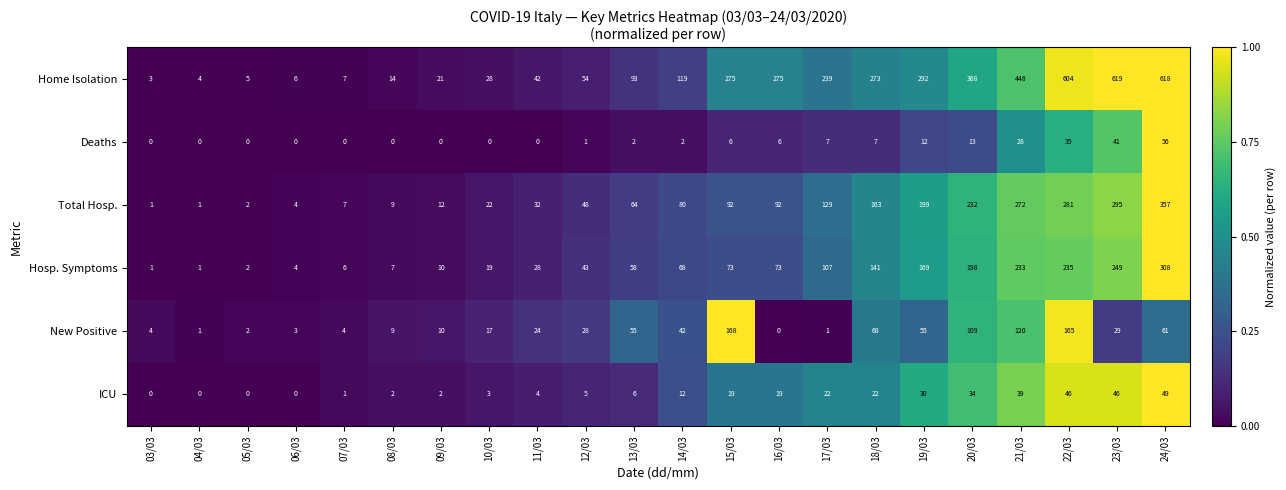

Which series has the largest range (max minus min)?

Home Isolation